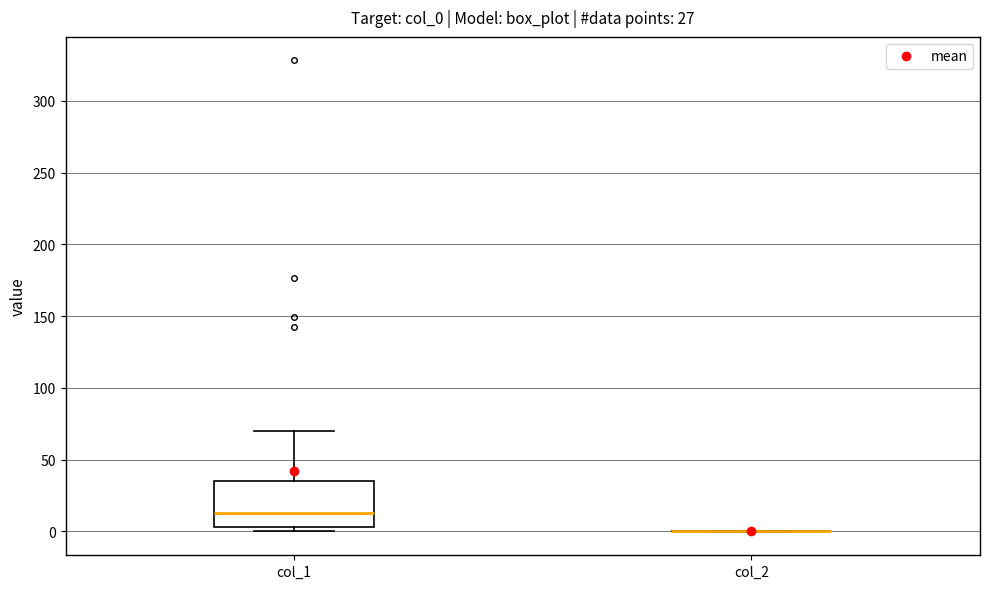

Comparing the boxes themselves (not the whiskers), which one is the tallest?

col_1